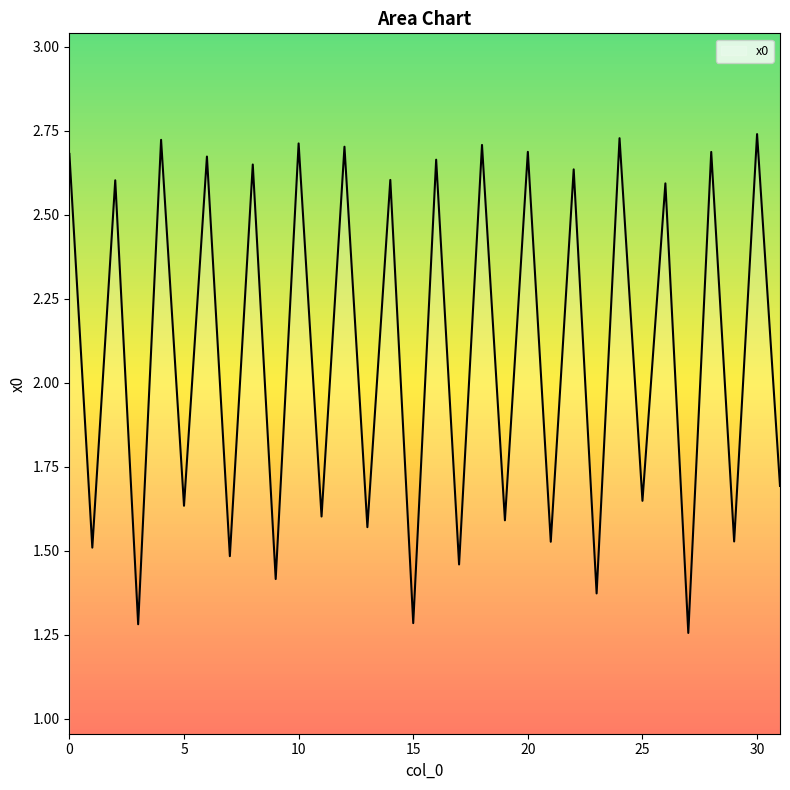

Which category has the lowest value across all series?

27